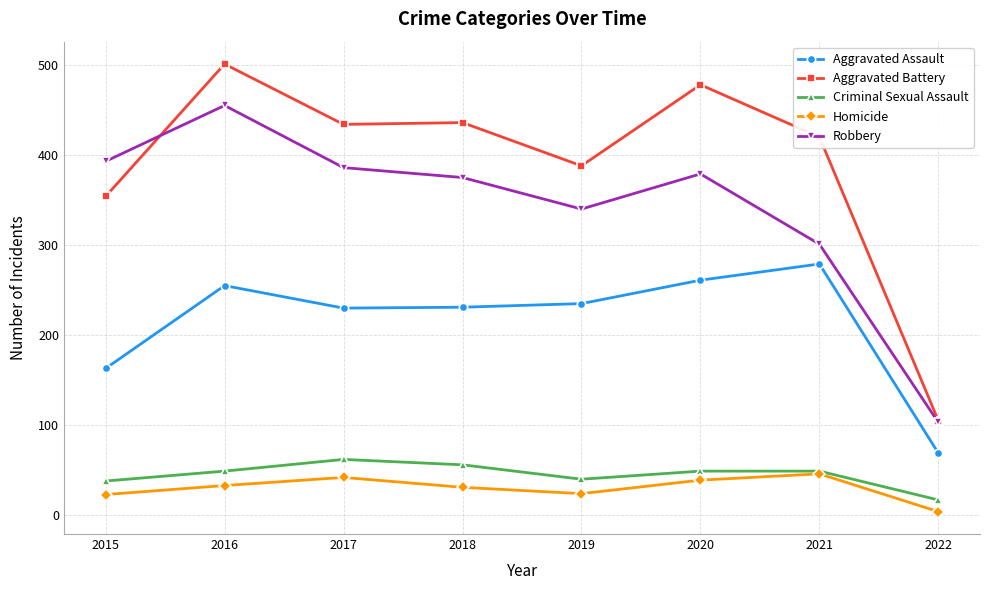

Which series changed the most between 2016 and 2018?

Robbery